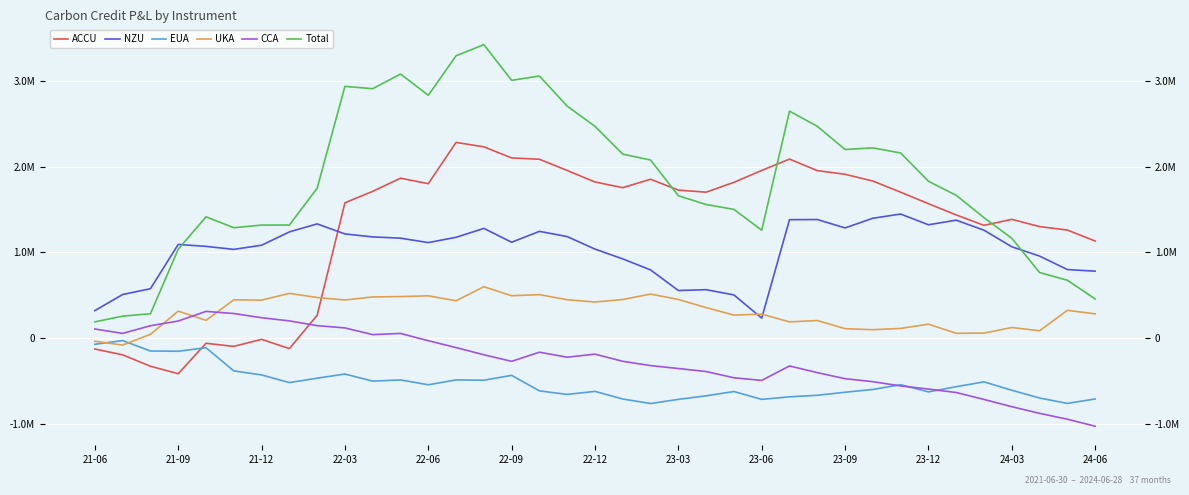

True or false: UKA and ACCU intersect in this chart.

True